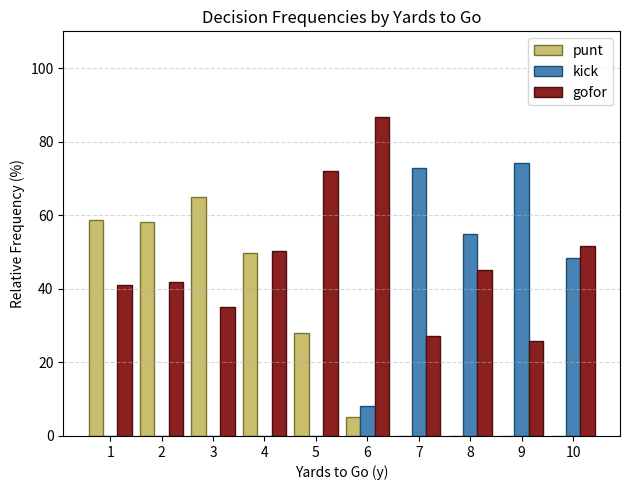

Is the value of punt at 1 greater than the value of gofor at 9?

Yes